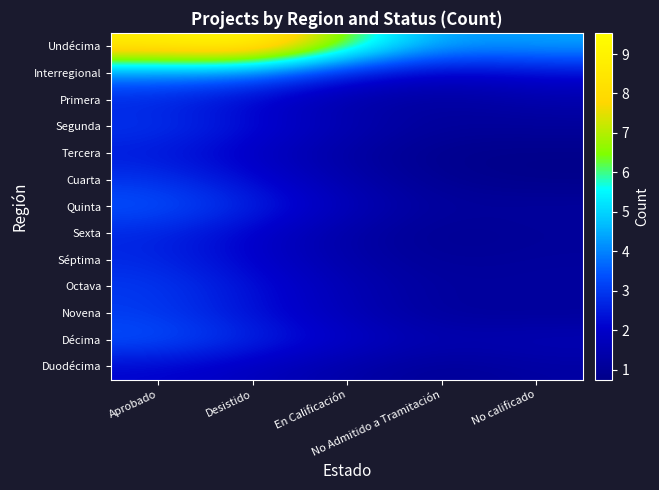

Reading left to right, list all the values displayed in this chart.

Undécima: Aprobado=8.9	Desistido=9.5	En Calificación=6.3	No Admitido a Tramitación=4.3	No calificado=4.4
Interregional: Aprobado=4.0	Desistido=3.9	En Calificación=2.5	No Admitido a Tramitación=1.9	No calificado=2.2
Primera: Aprobado=2.7	Desistido=2.1	En Calificación=1.3	No Admitido a Tramitación=1.1	No calificado=1.4
Segunda: Aprobado=2.9	Desistido=2.3	En Calificación=1.5	No Admitido a Tramitación=1.1	No calificado=1.1
Tercera: Aprobado=2.5	Desistido=1.9	En Calificación=1.2	No Admitido a Tramitación=0.8	No calificado=0.7
Cuarta: Aprobado=2.9	Desistido=2.2	En Calificación=1.4	No Admitido a Tramitación=0.9	No calificado=0.7
Quinta: Aprobado=3.4	Desistido=2.7	En Calificación=1.7	No Admitido a Tramitación=1.1	No calificado=1.1
Sexta: Aprobado=2.7	Desistido=2.0	En Calificación=1.3	No Admitido a Tramitación=0.9	No calificado=1.0
Séptima: Aprobado=2.7	Desistido=2.1	En Calificación=1.4	No Admitido a Tramitación=1.0	No calificado=1.1
Octava: Aprobado=3.0	Desistido=2.3	En Calificación=1.6	No Admitido a Tramitación=1.1	No calificado=1.2
Novena: Aprobado=3.0	Desistido=2.3	En Calificación=1.6	No Admitido a Tramitación=1.1	No calificado=1.1
Décima: Aprobado=3.4	Desistido=2.7	En Calificación=1.9	No Admitido a Tramitación=1.5	No calificado=1.6
Duodécima: Aprobado=2.1	Desistido=1.8	En Calificación=1.3	No Admitido a Tramitación=1.0	No calificado=1.2